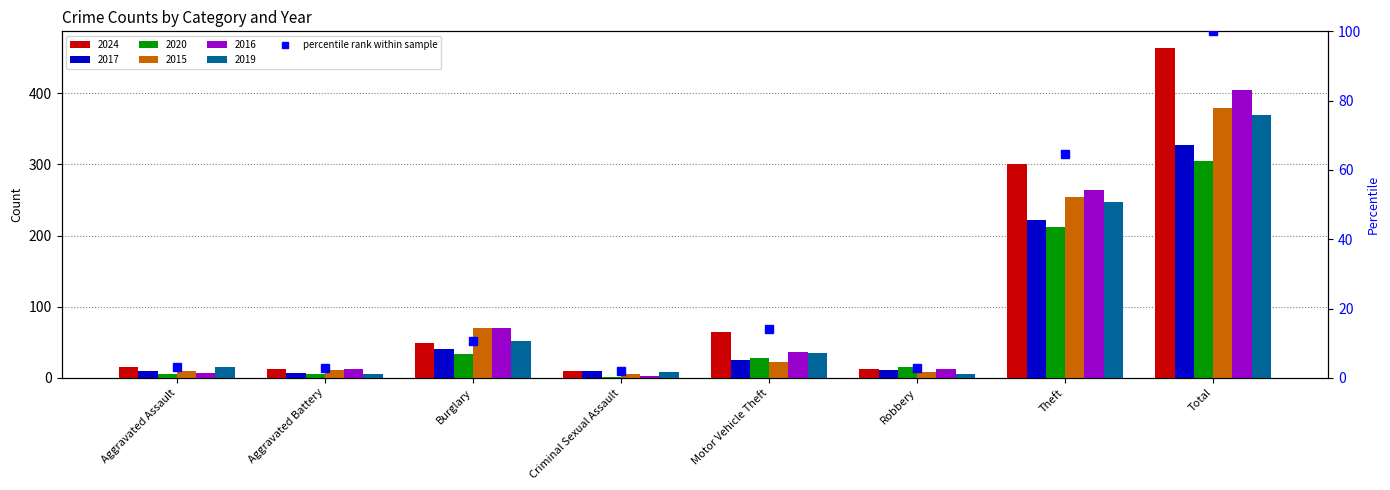

What is the smallest value displayed?

1.9